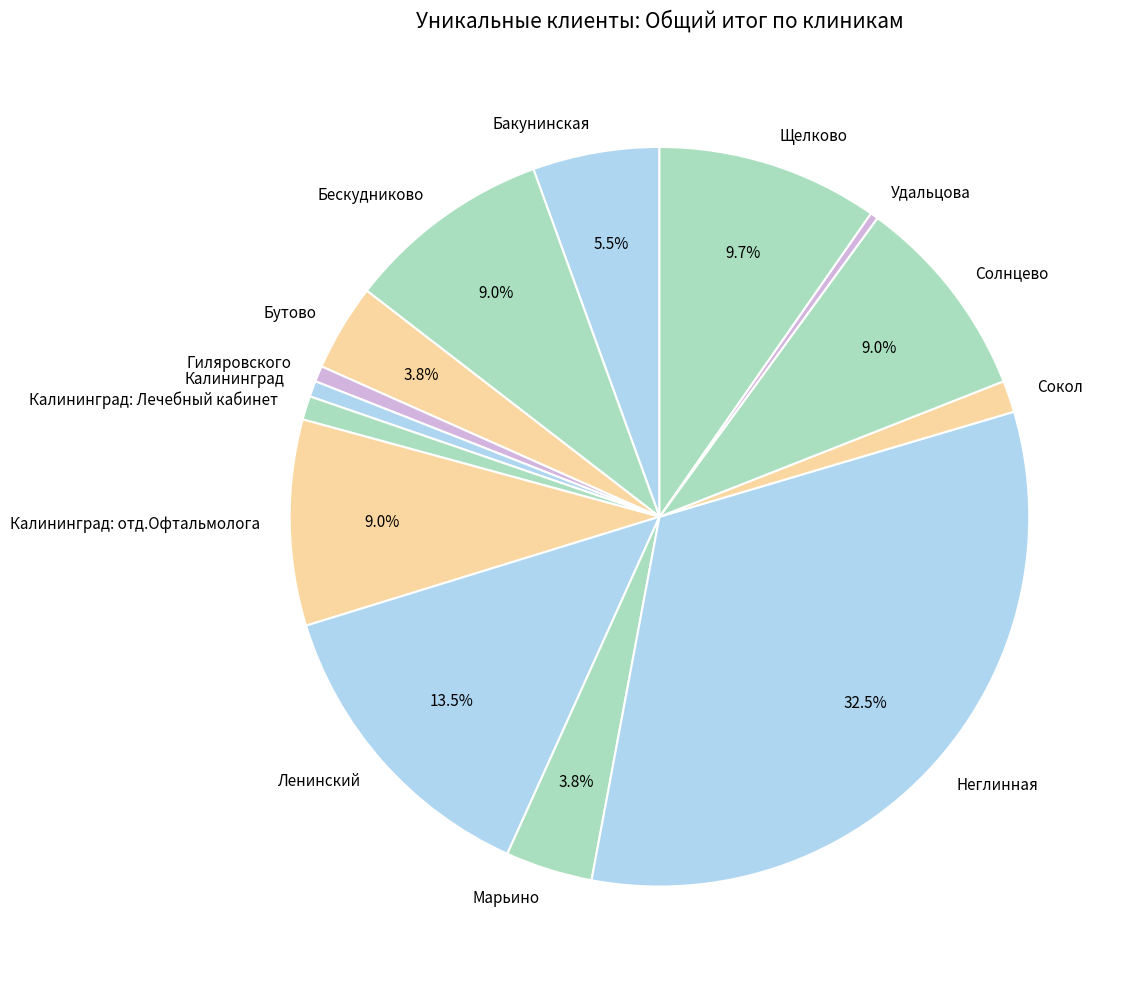

Is it true that Гиляровского is 1% of the pie?

True